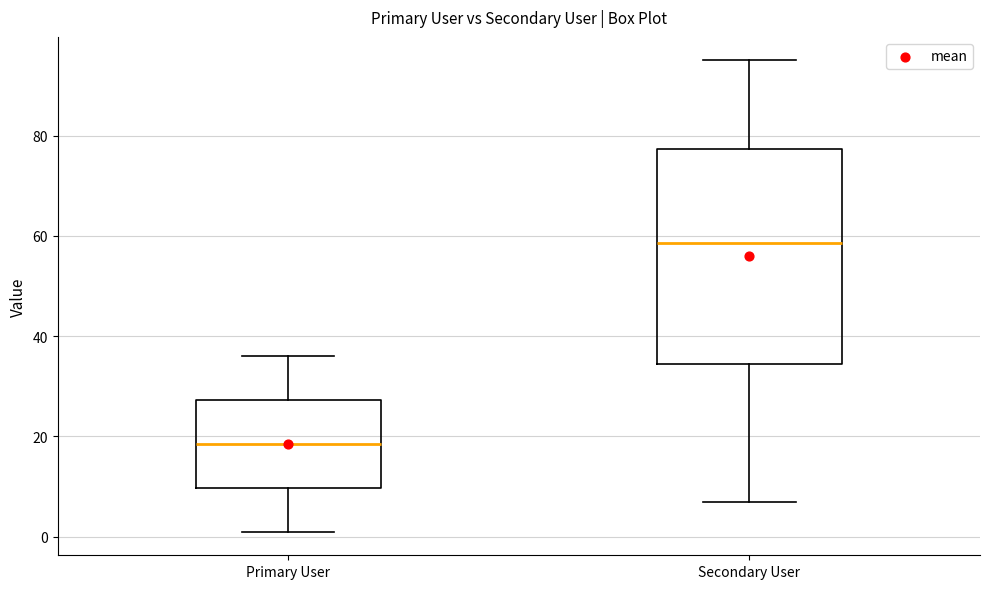

Which box has the lowest median line?

Primary User